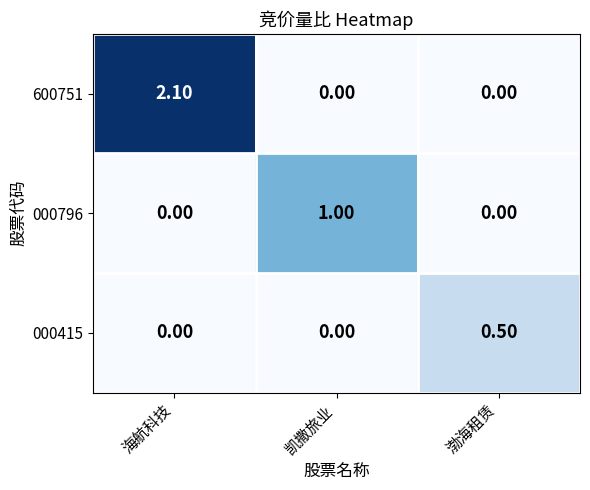

Between 海航科技 and 凯撒旅业, which series saw the biggest shift?

600751